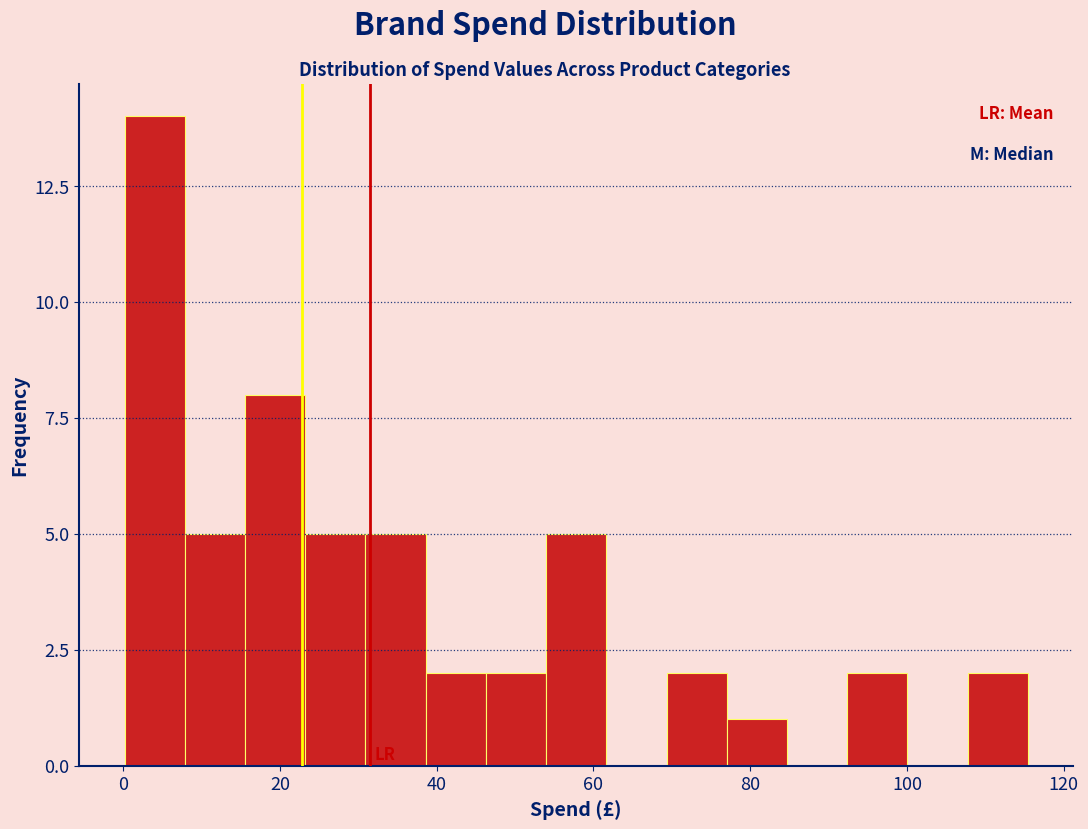

Around what value on the x-axis is the tallest bar? Give the approximate position of its centre, as read against the axis.

4